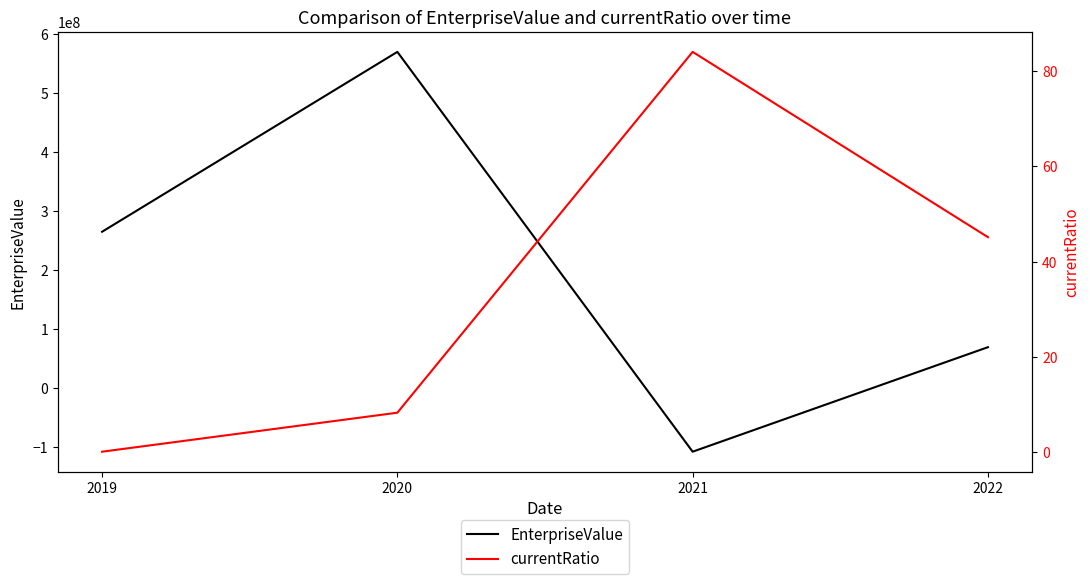

Which series ends up on top after the final intersection of currentRatio and EnterpriseValue?

EnterpriseValue